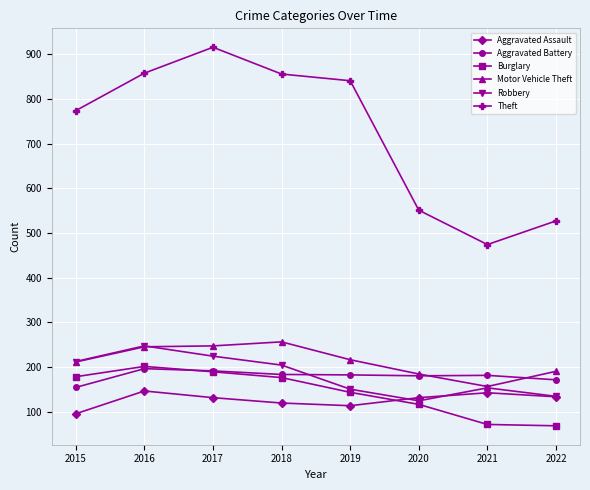

How many series are shown in this chart?

6